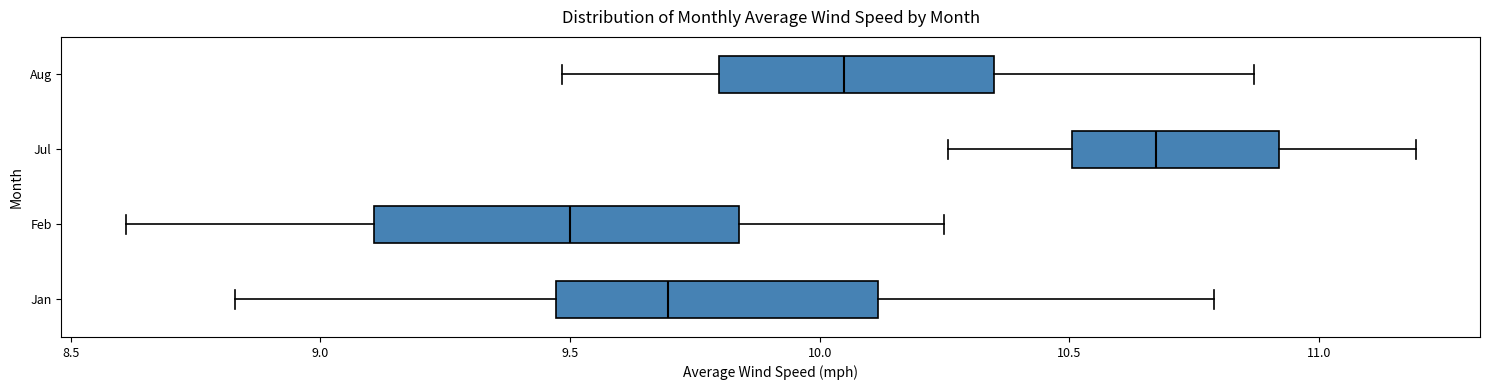

Comparing the boxes themselves (not the whiskers), which one is the widest?

Feb